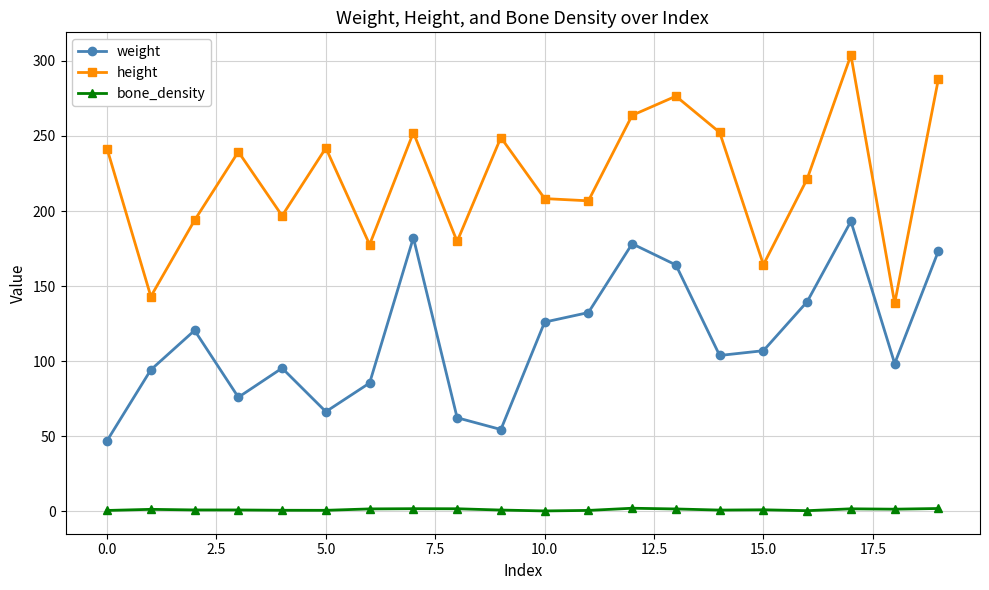

What is the value of the height point at the 13th from the left?

263.7